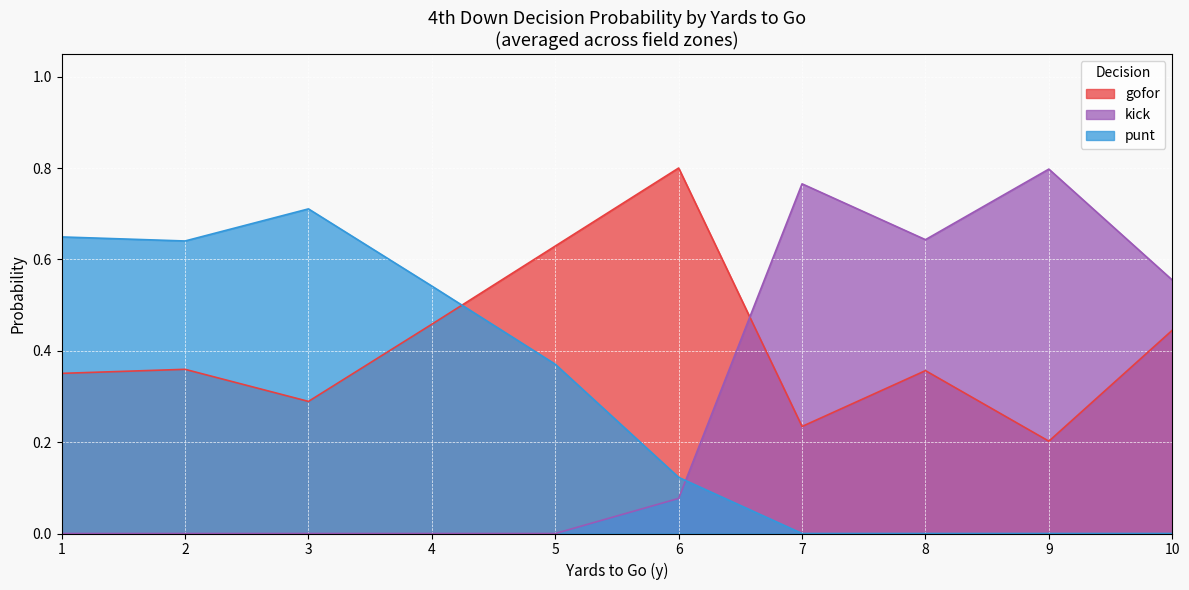

List the series in order of their overall mean, lowest first.

kick, punt, gofor